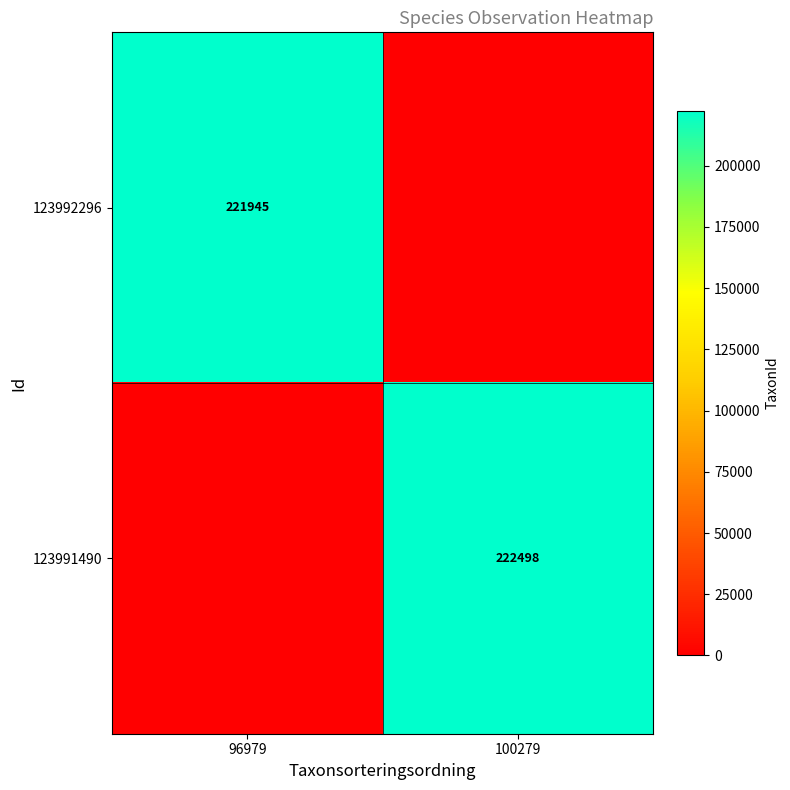

Count the number of categories in the chart.

2